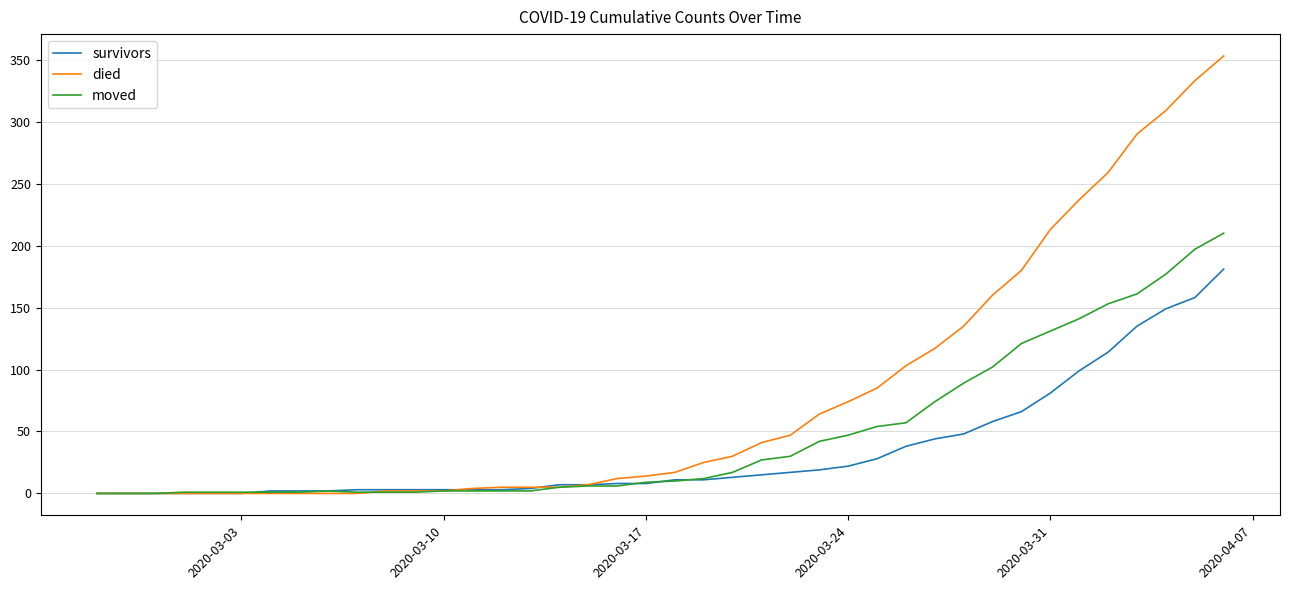

List the series in order of their peak value, highest first.

died, moved, survivors